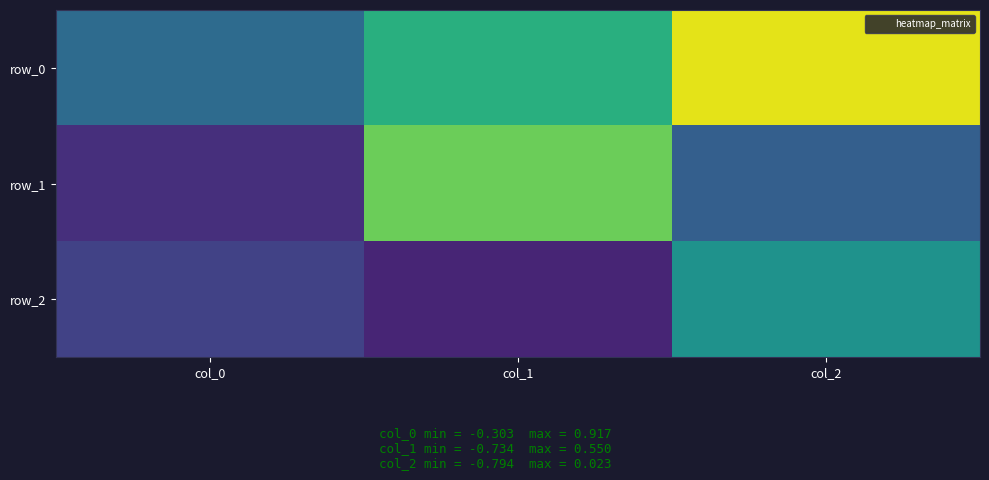

Rank the categories by row_1 value from highest to lowest.

col_1, col_2, col_0